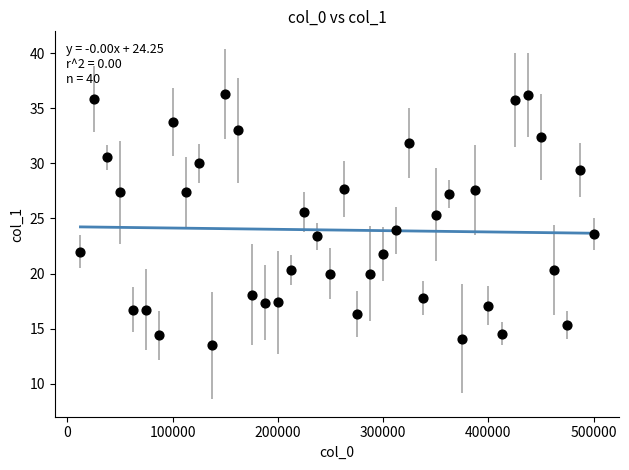

What is the range of Y values (max minus min)?

22.8